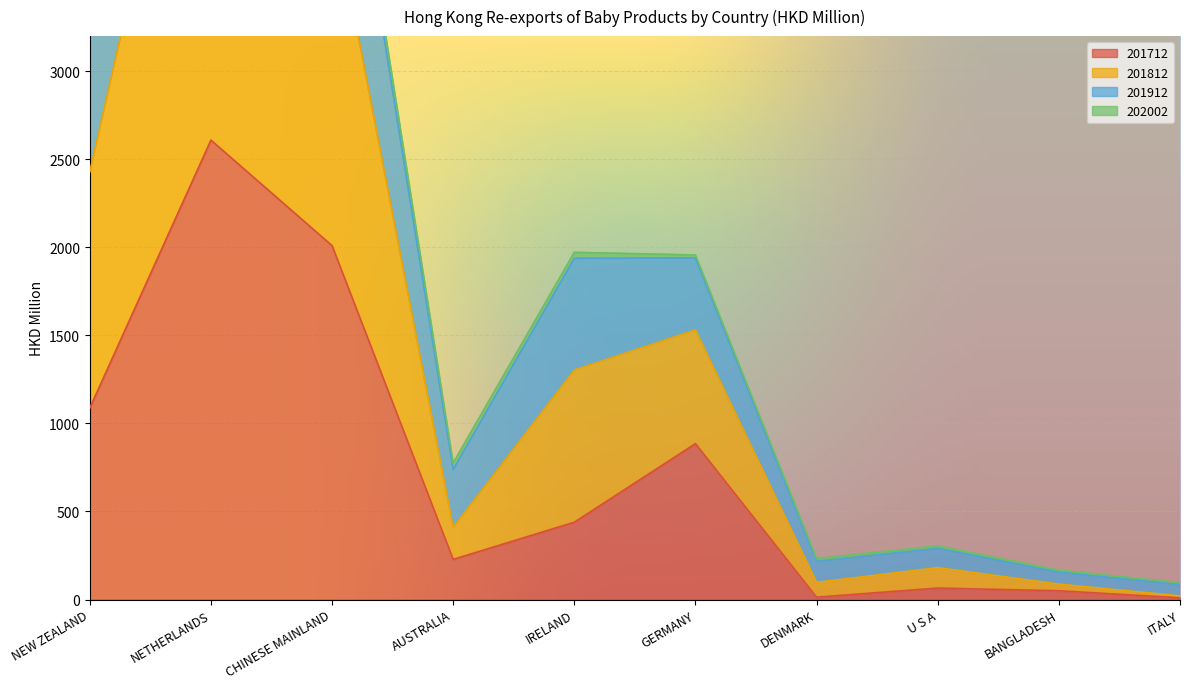

At which label is 201712 closest to 1309?

NEW ZEALAND